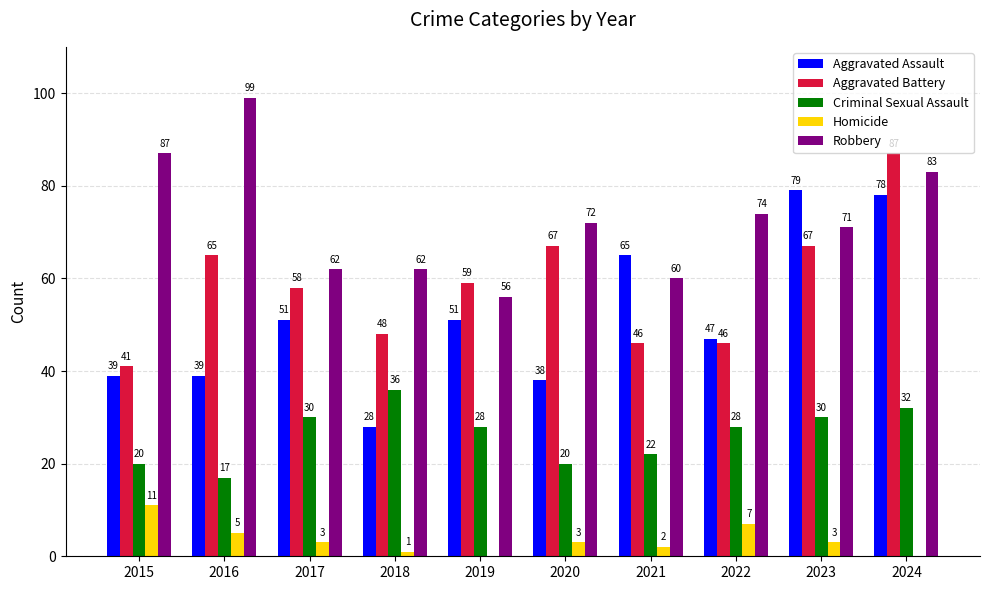

Between 2016 and 2017, which series saw the biggest shift?

Robbery